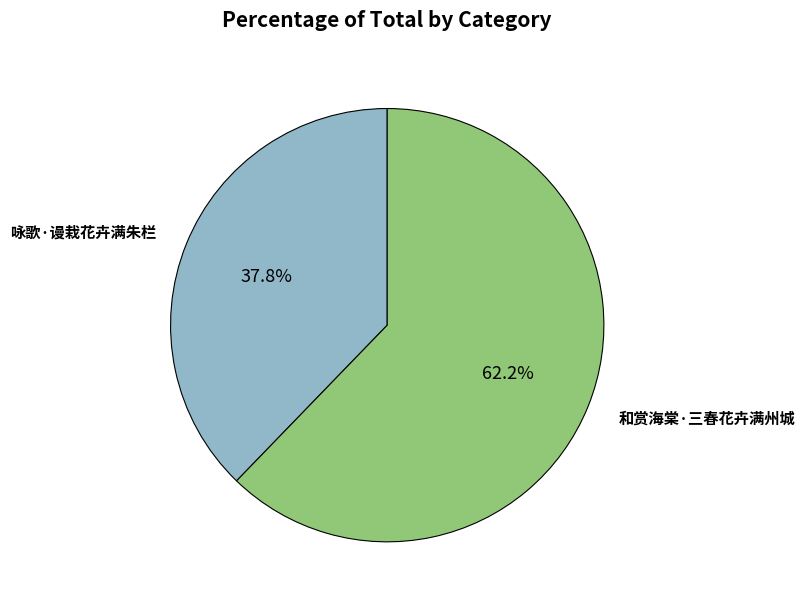

How many segments does this pie chart have?

2